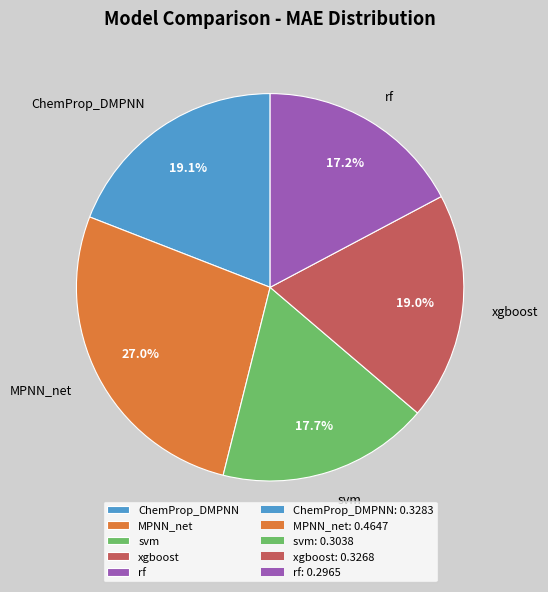

Is MPNN_net the majority of the pie?

No